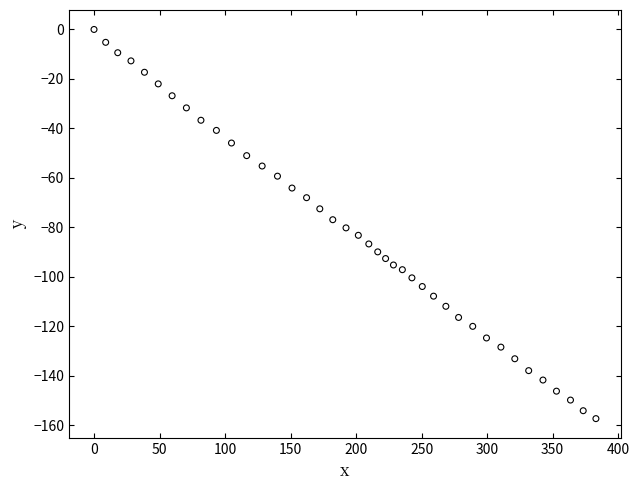

What is the range of Y values (max minus min)?

157.3